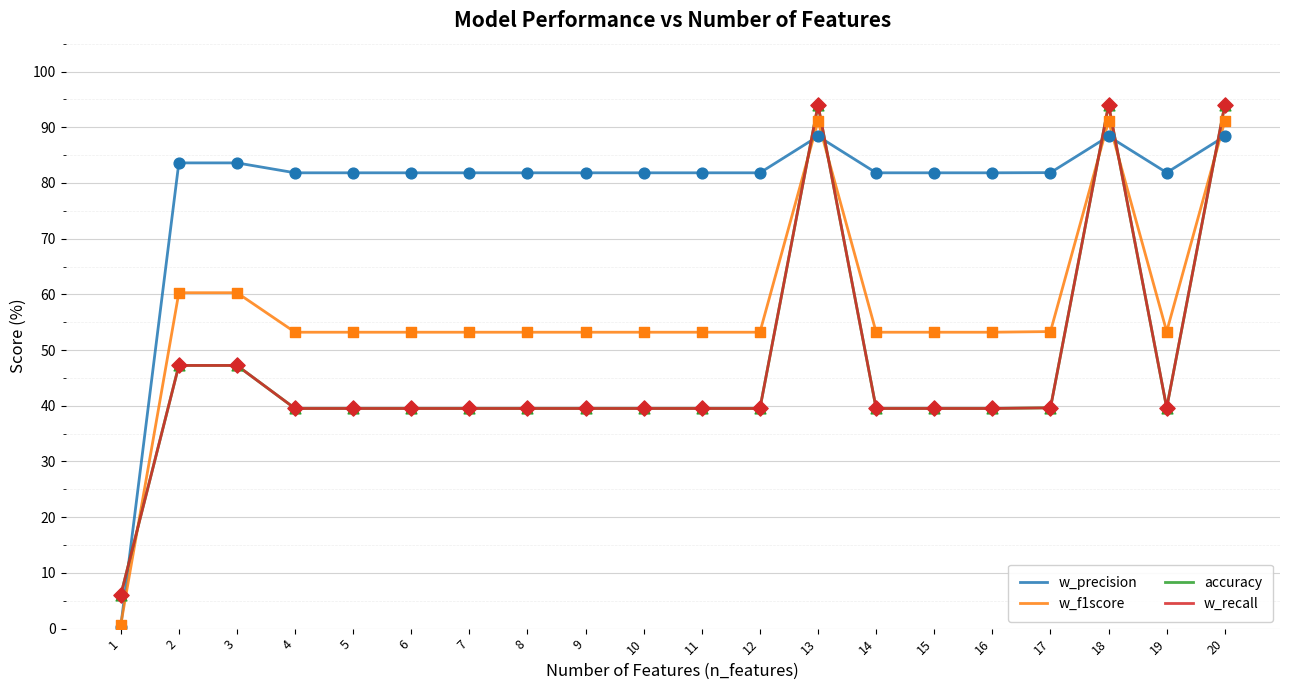

Does the chart have visible grid lines?

Yes